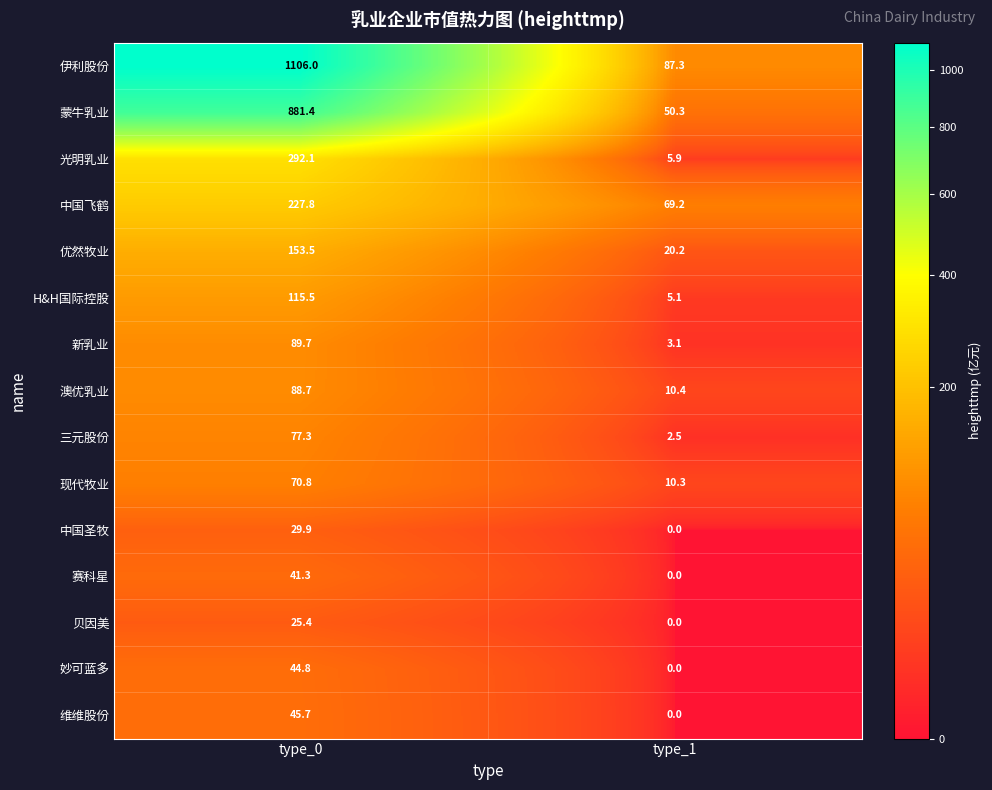

At which category is the sum across all series the highest?

type_0